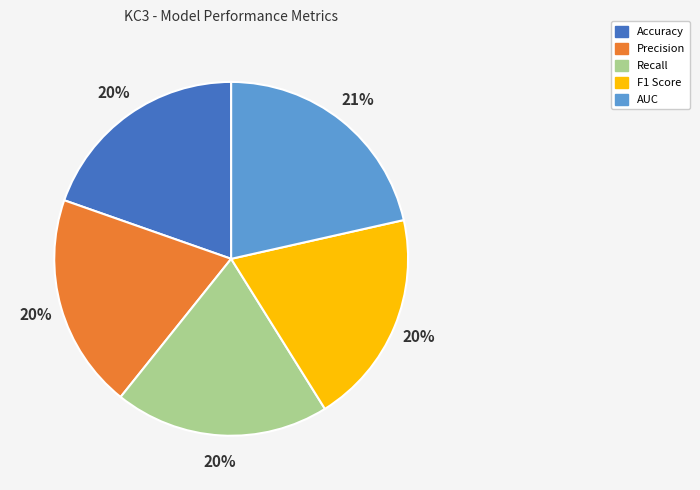

Count the number of slices in the pie.

5